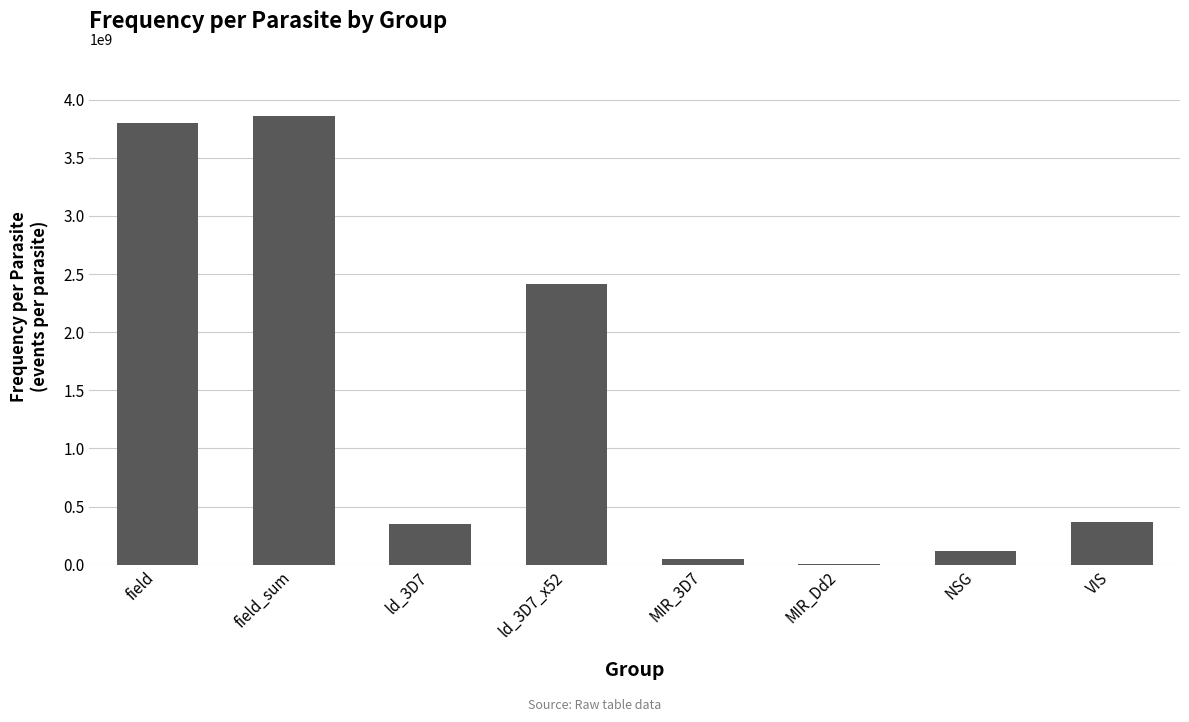

The chart shows a value of 47473093.2 at MIR_3D7. True or false?

True